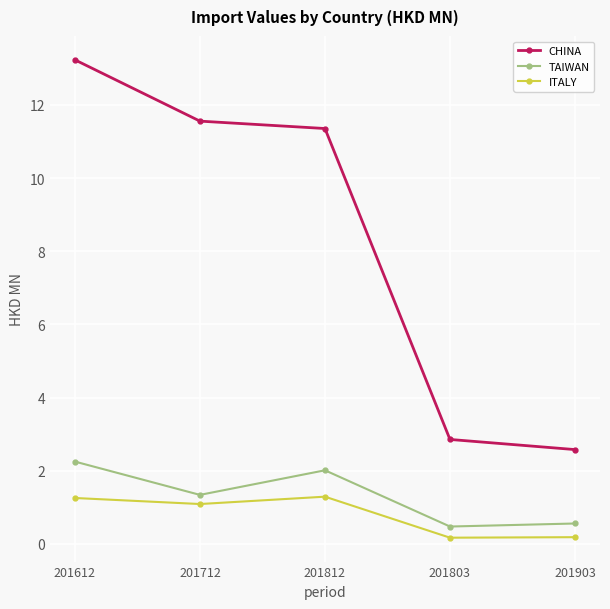

What is the value of the TAIWAN point at the 1st from the left?

2.3